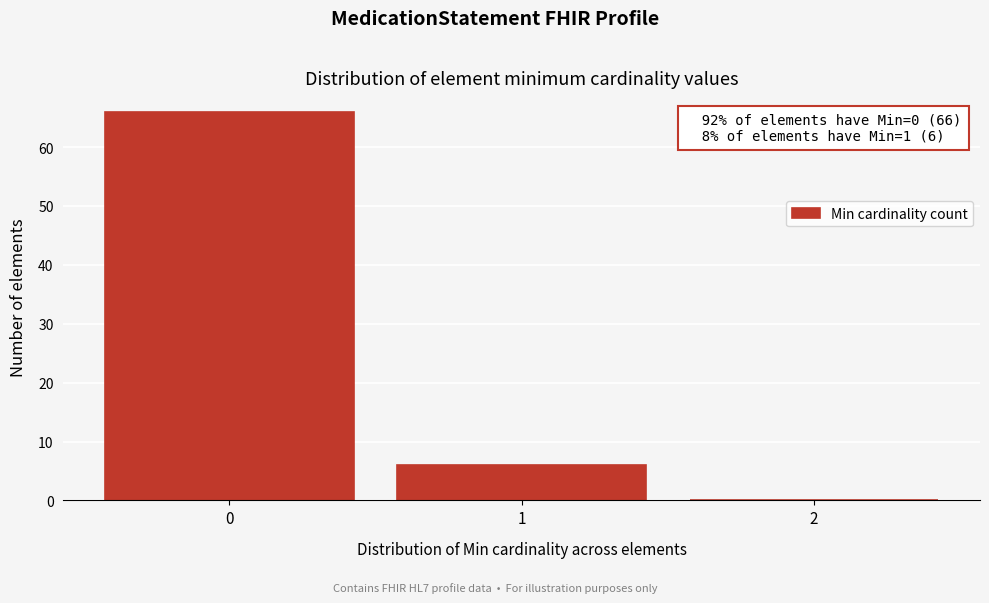

Over which range of the x-axis is the bar tallest?

-0.5 to 0.5